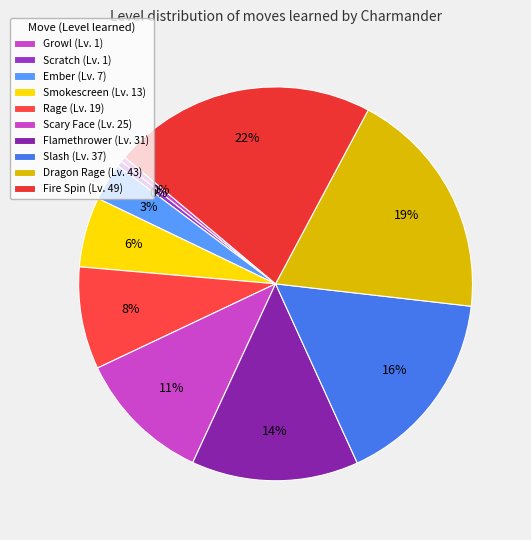

To the nearest percent, what is the difference between the largest and smallest slice percentages?

21%